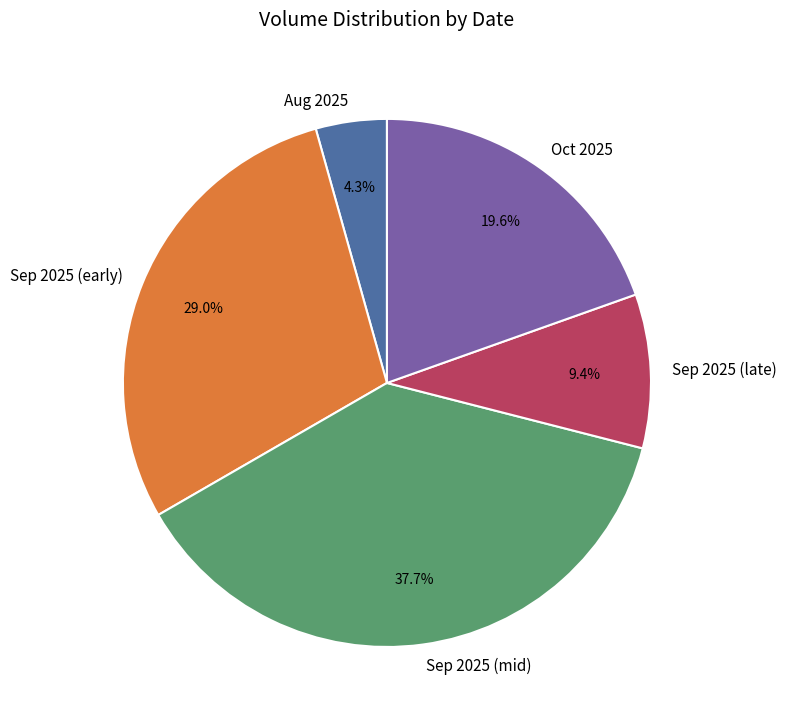

Does Sep 2025 (early) represent more than half of the total?

No